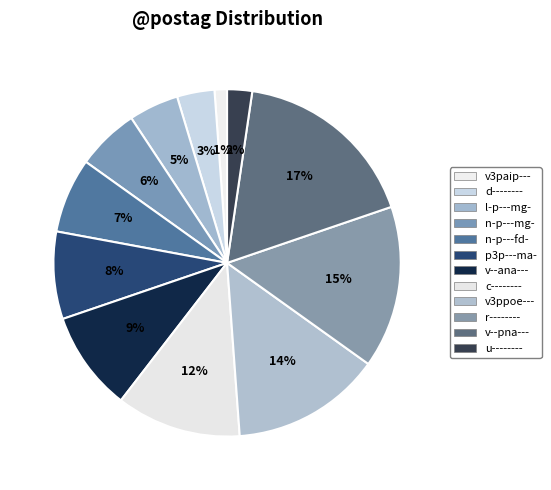

To the nearest percent, what is the difference between the n-p---mg- and n-p---fd- slice percentages?

1%